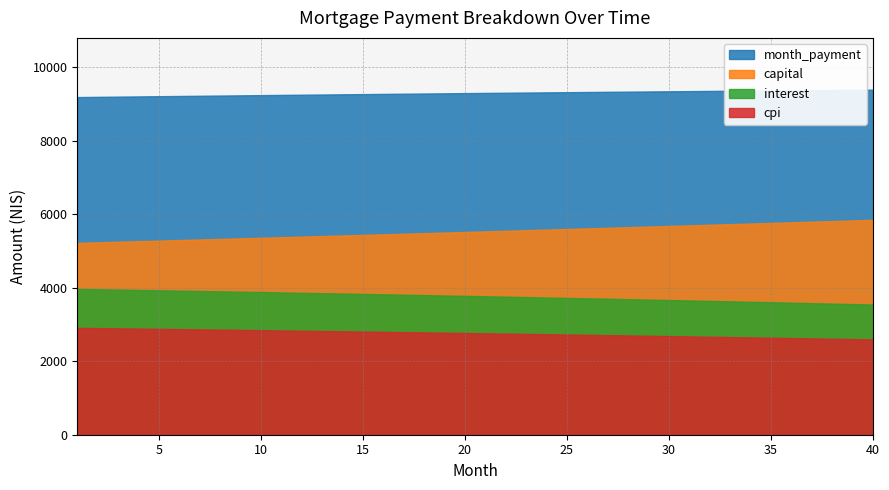

Between 8 and 27, which series saw the biggest shift?

capital